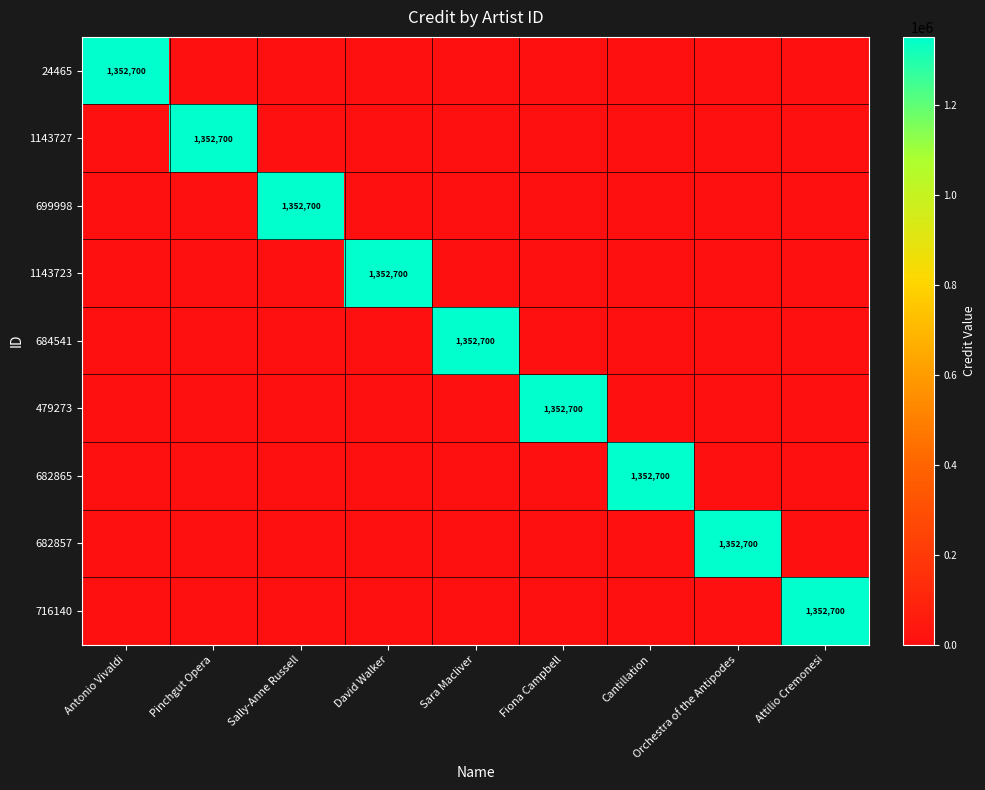

True or false: 479273 has a value of 1352700 at Fiona Campbell.

True